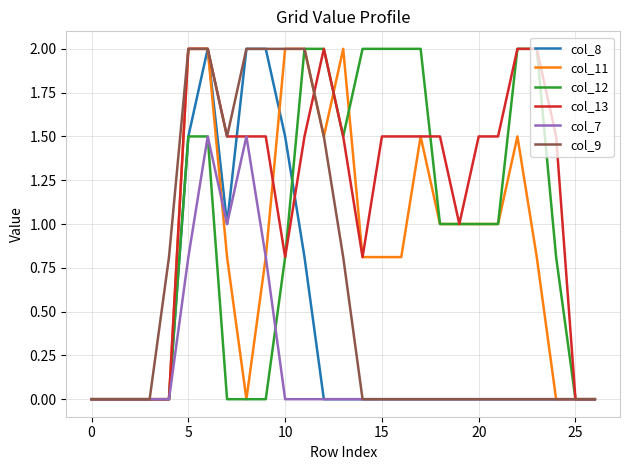

What is the greatest value displayed?

2.0